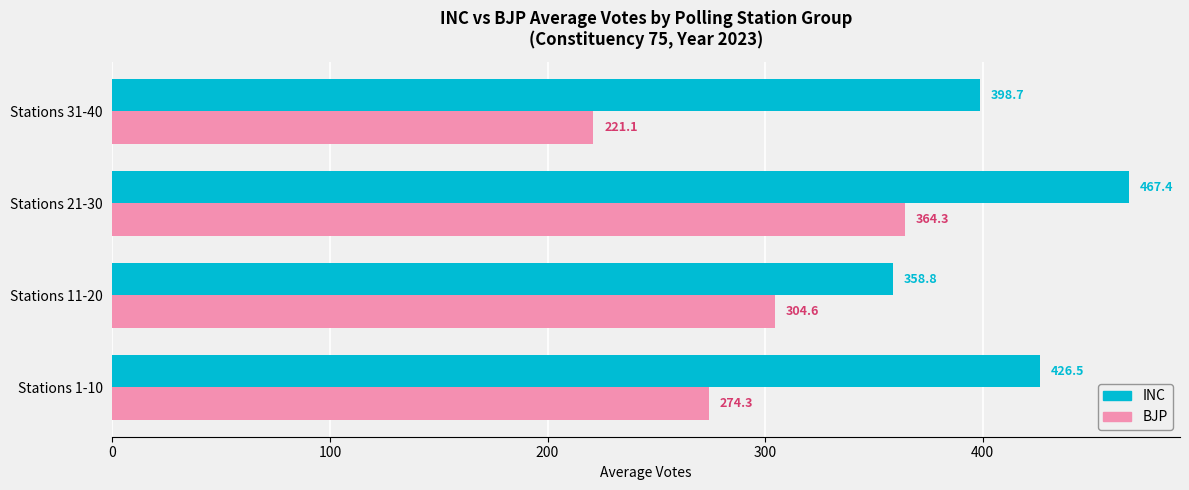

Which series changed the most between Stations 11-20 and Stations 21-30?

INC